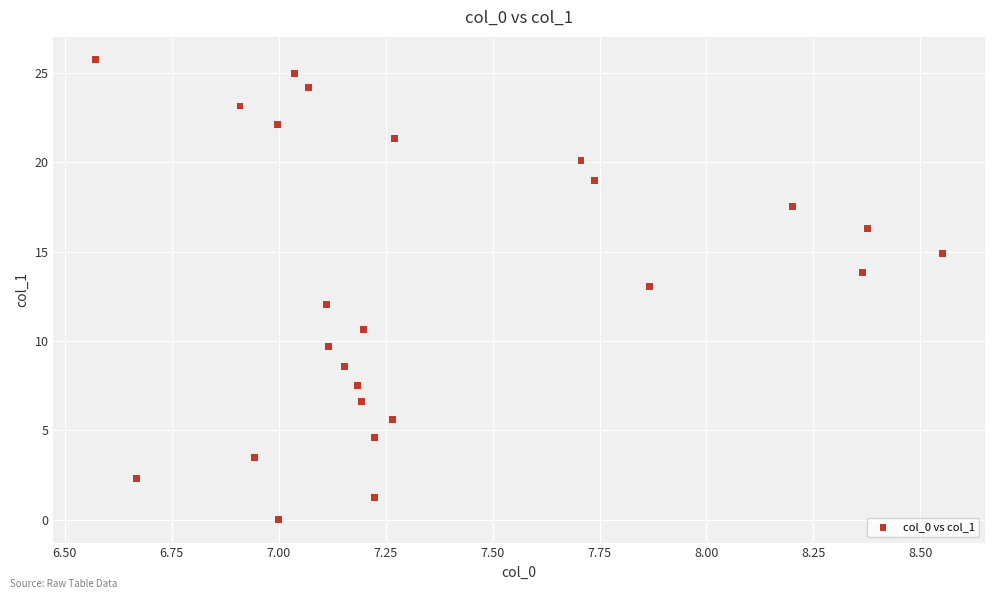

What is the range of X values (max minus min)?

2.0